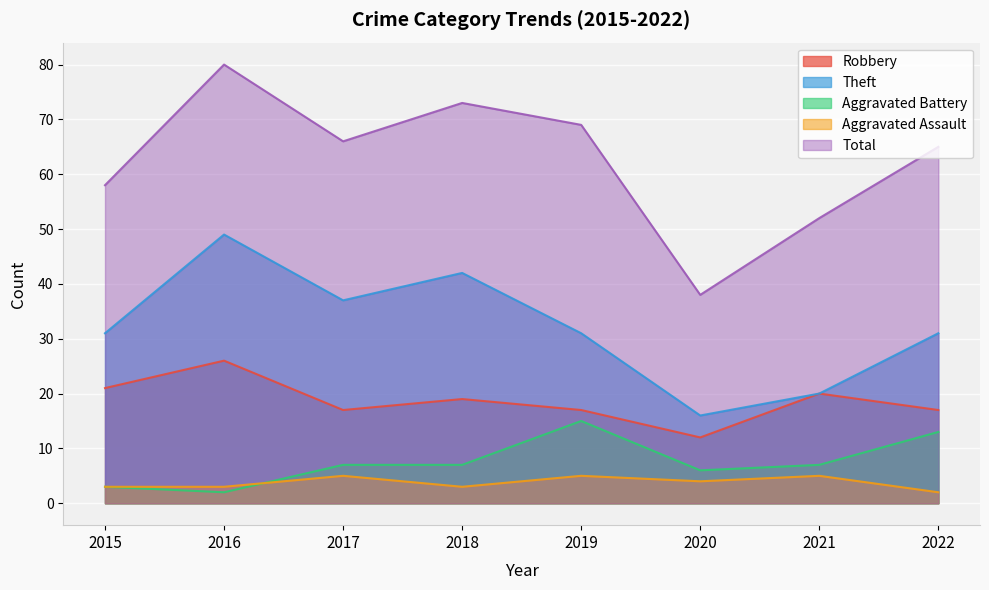

What is the difference between the Robbery values at 2020 and 2018?

7